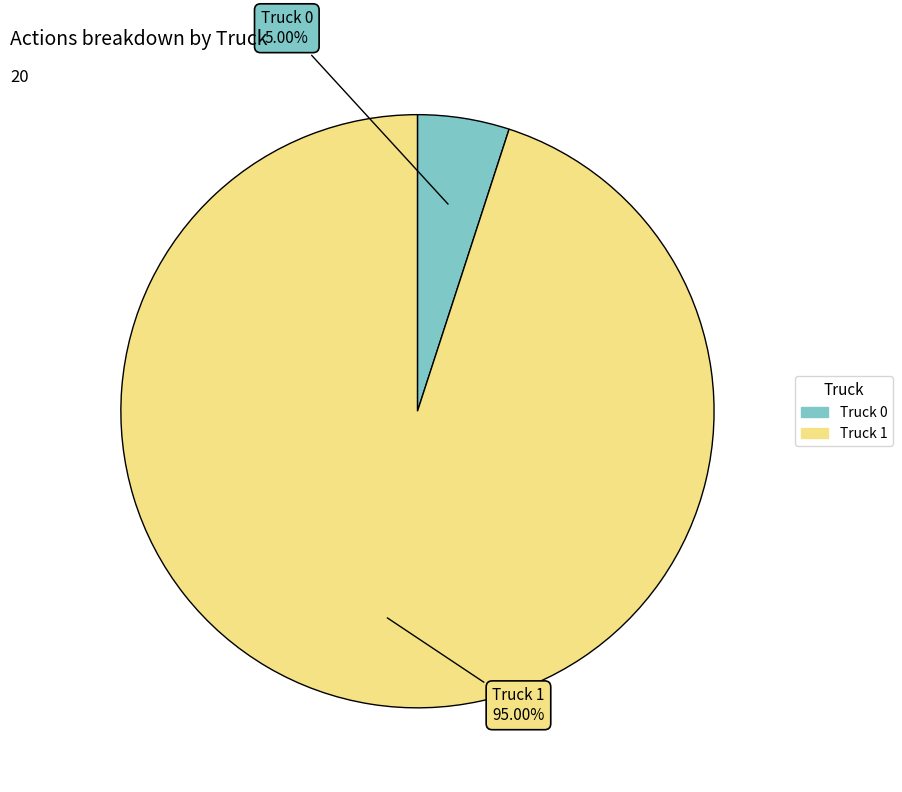

To the nearest percent, what percentage of the pie is Truck 1?

95%